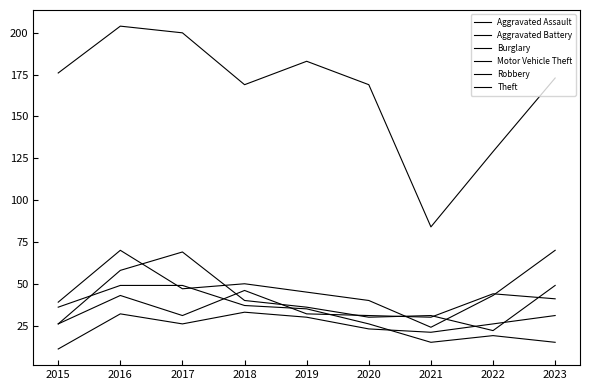

What is the approximate value of Aggravated Assault at 2018?

33